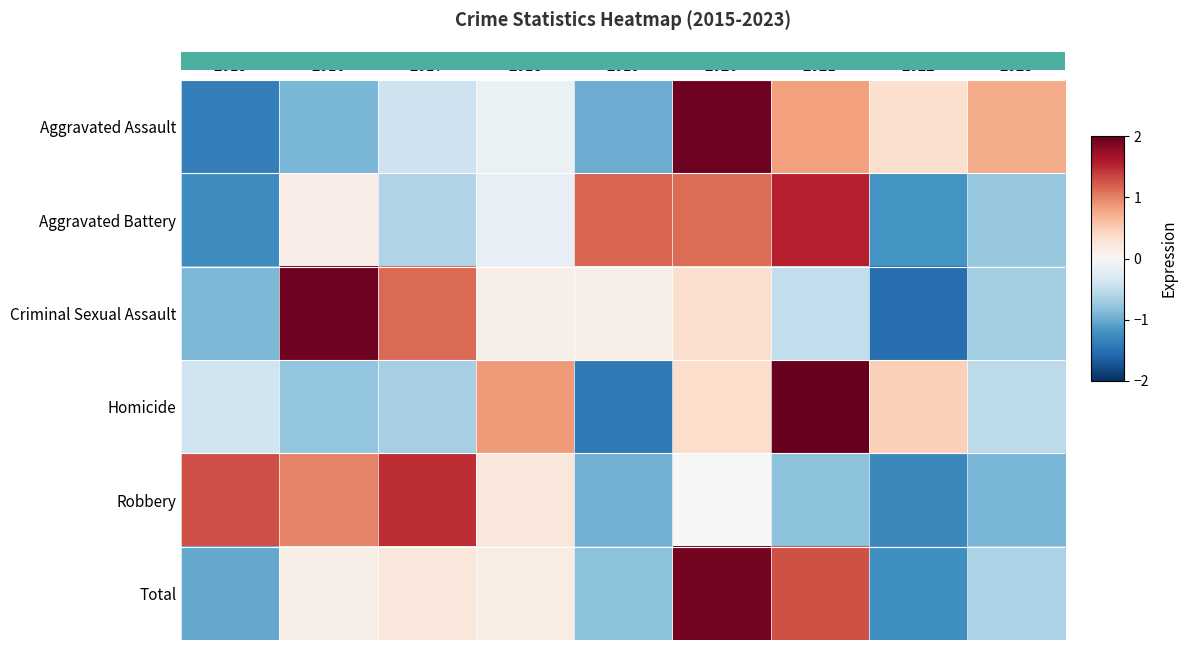

Reading left to right, transcribe all the data shown in this chart.

Aggravated Assault: 2015=-1.4	2016=-0.9	2017=-0.4	2018=-0.1	2019=-1.0	2020=1.9	2021=0.8	2022=0.3	2023=0.7
Aggravated Battery: 2015=-1.2	2016=0.1	2017=-0.6	2018=-0.2	2019=1.2	2020=1.1	2021=1.6	2022=-1.2	2023=-0.8
Criminal Sexual Assault: 2015=-0.9	2016=1.9	2017=1.1	2018=0.1	2019=0.1	2020=0.3	2021=-0.5	2022=-1.5	2023=-0.7
Homicide: 2015=-0.4	2016=-0.8	2017=-0.7	2018=0.9	2019=-1.4	2020=0.3	2021=2.1	2022=0.5	2023=-0.5
Robbery: 2015=1.3	2016=1.0	2017=1.5	2018=0.2	2019=-1.0	2020=-0.0	2021=-0.8	2022=-1.3	2023=-0.9
Total: 2015=-1.0	2016=0.1	2017=0.2	2018=0.2	2019=-0.8	2020=1.9	2021=1.3	2022=-1.2	2023=-0.6